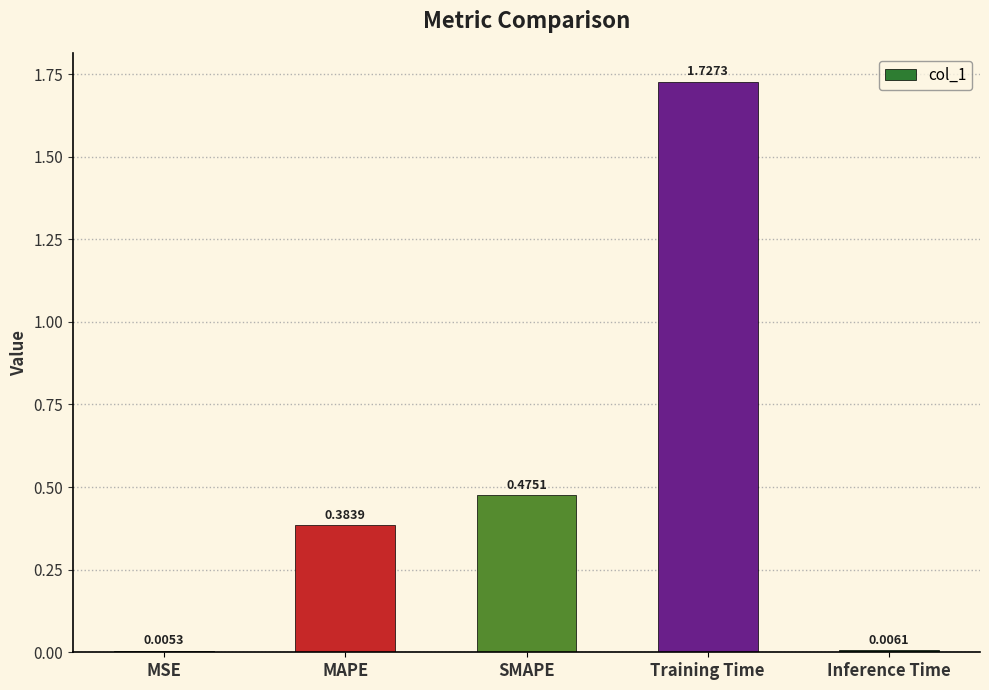

Which label corresponds to the largest value in the chart?

Training Time